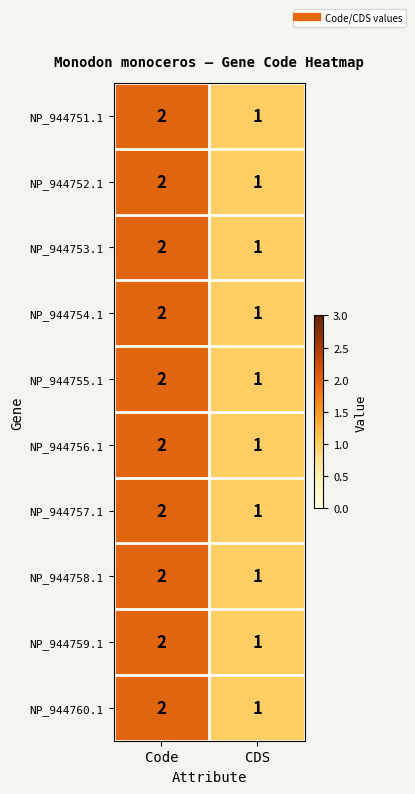

Reading right to left, extract all data points from this chart.

NP_944751.1: CDS=1	Code=2
NP_944752.1: CDS=1	Code=2
NP_944753.1: CDS=1	Code=2
NP_944754.1: CDS=1	Code=2
NP_944755.1: CDS=1	Code=2
NP_944756.1: CDS=1	Code=2
NP_944757.1: CDS=1	Code=2
NP_944758.1: CDS=1	Code=2
NP_944759.1: CDS=1	Code=2
NP_944760.1: CDS=1	Code=2